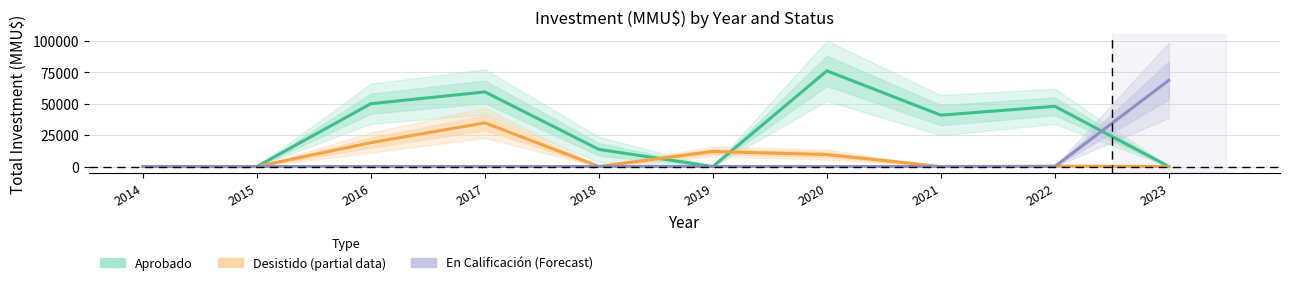

Which category has the lowest value in the En Calificación (Forecast) series?

2014